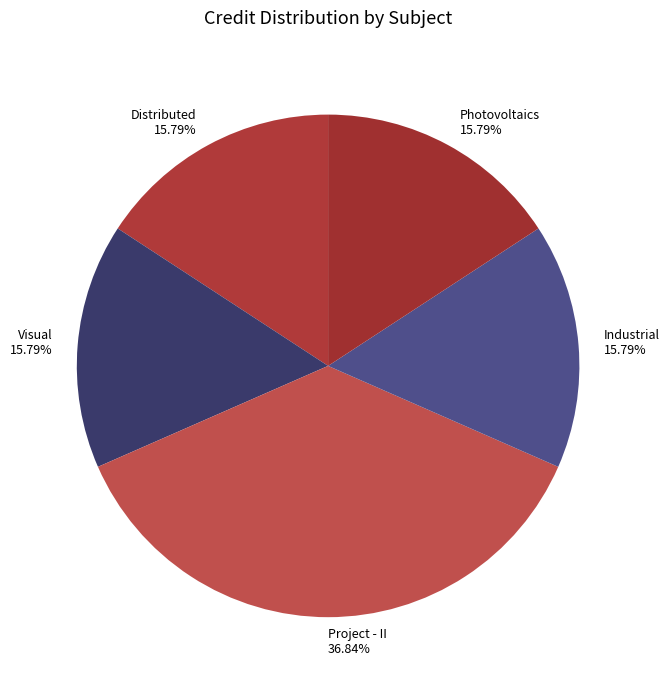

Approximately how many times larger is the value at Distributed 15.79% compared to Project - II 36.84%?

0.4